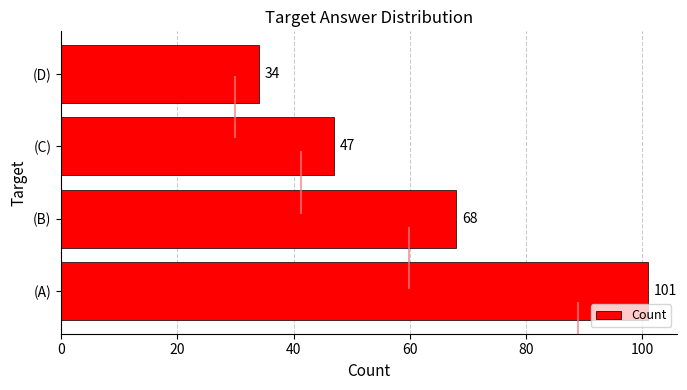

Rank the categories by value from lowest to highest.

(D), (C), (B), (A)